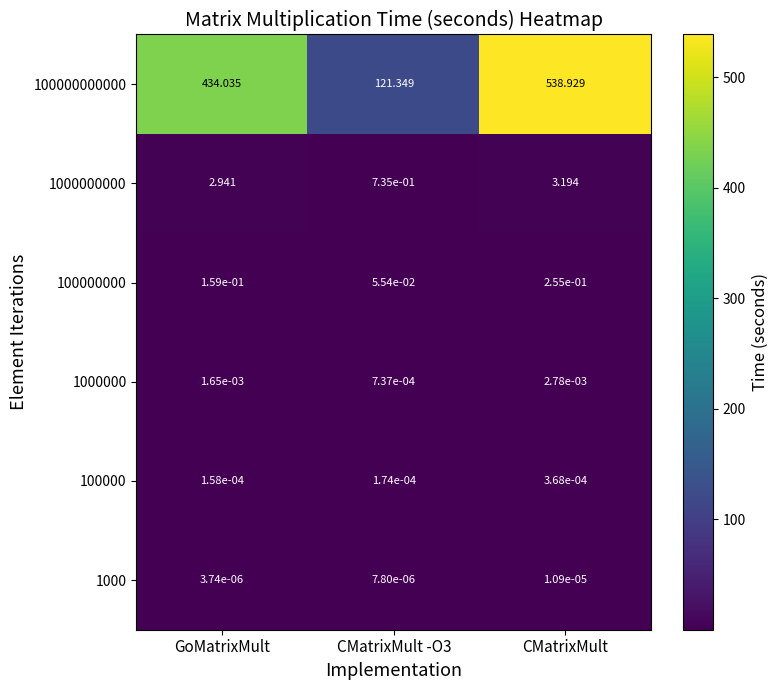

At how many categories does at least one series exceed 16?

3